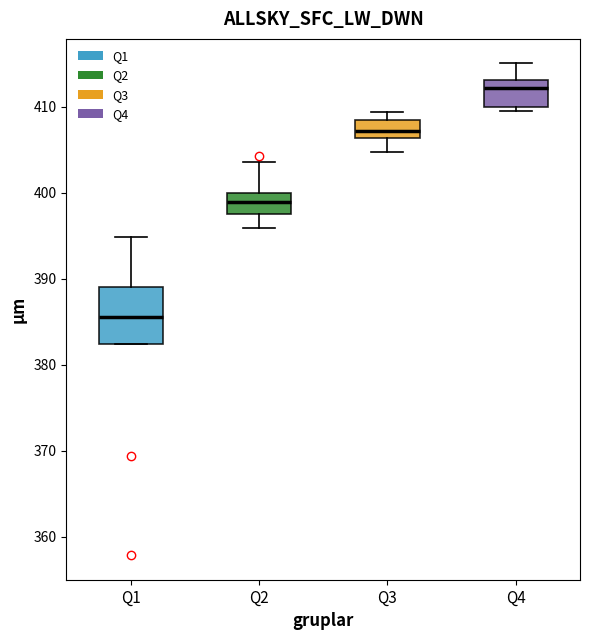

Comparing the boxes themselves (not the whiskers), which one is the tallest?

Q1